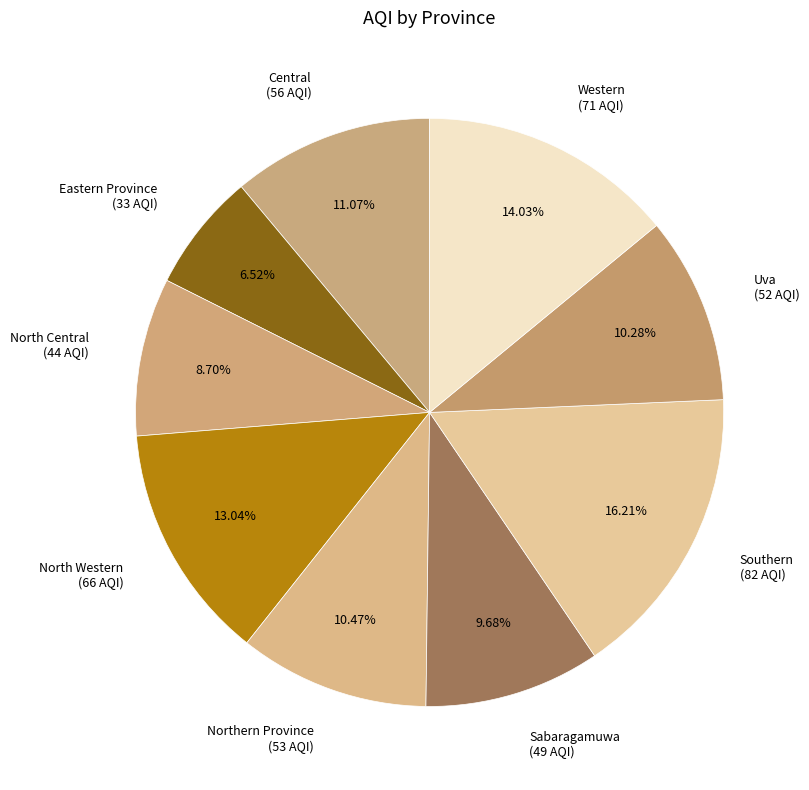

Combined, what portion of the pie is Western and Eastern Province?

20.6%